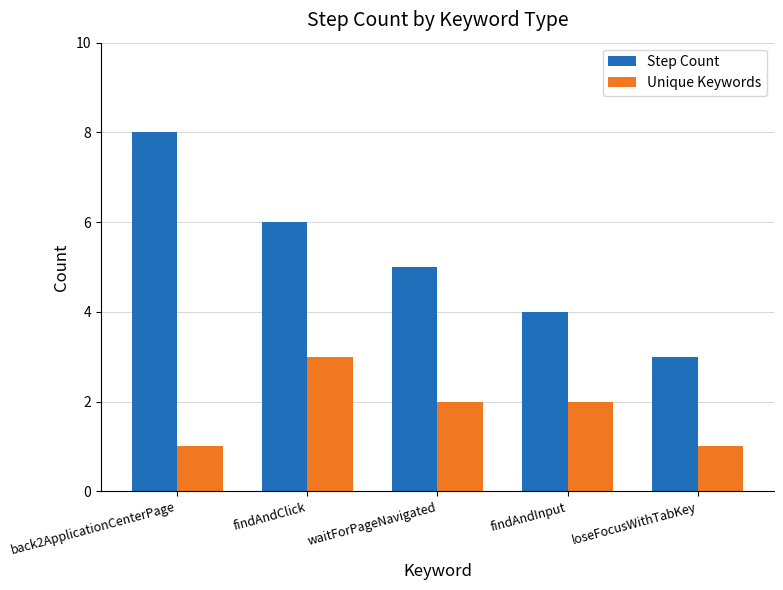

Rank the series at waitForPageNavigated from lowest to highest value.

Unique Keywords, Step Count